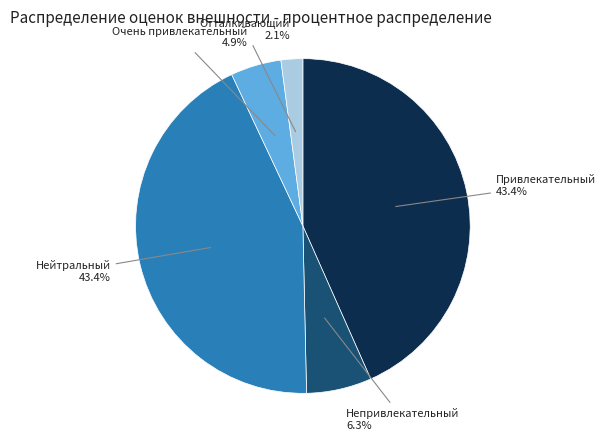

How many segments does this pie chart have?

5